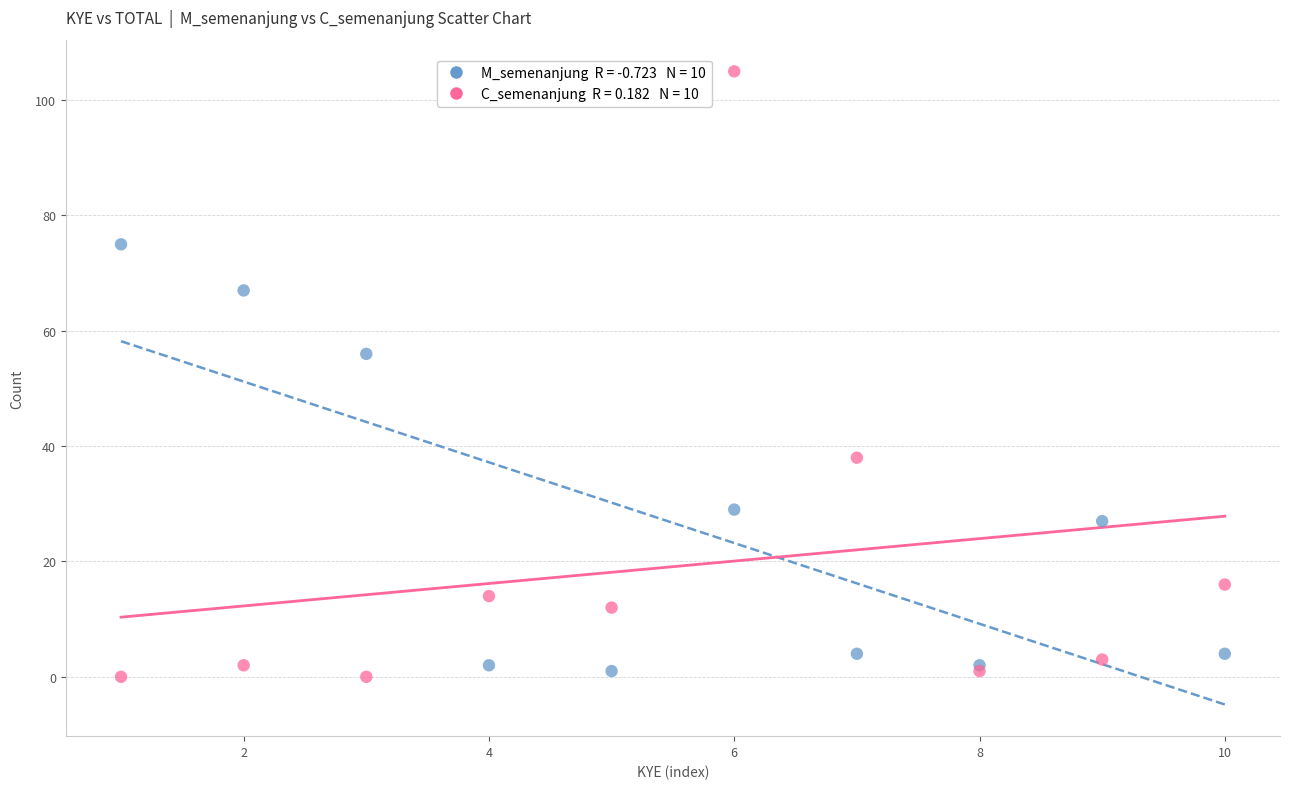

Across all series, what Y value is closest to 52?

56